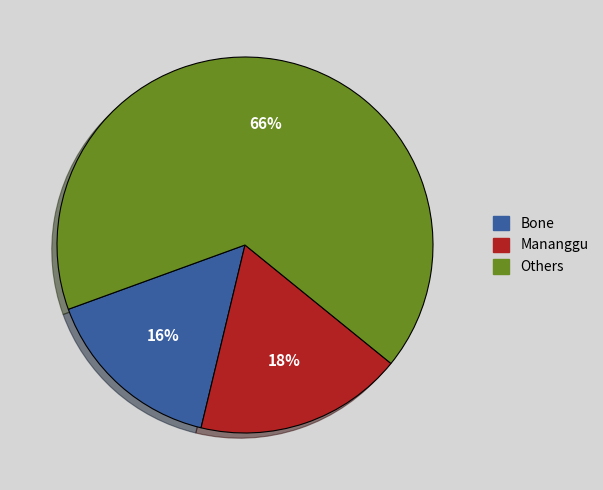

To the nearest percent, what is the average slice percentage?

33%